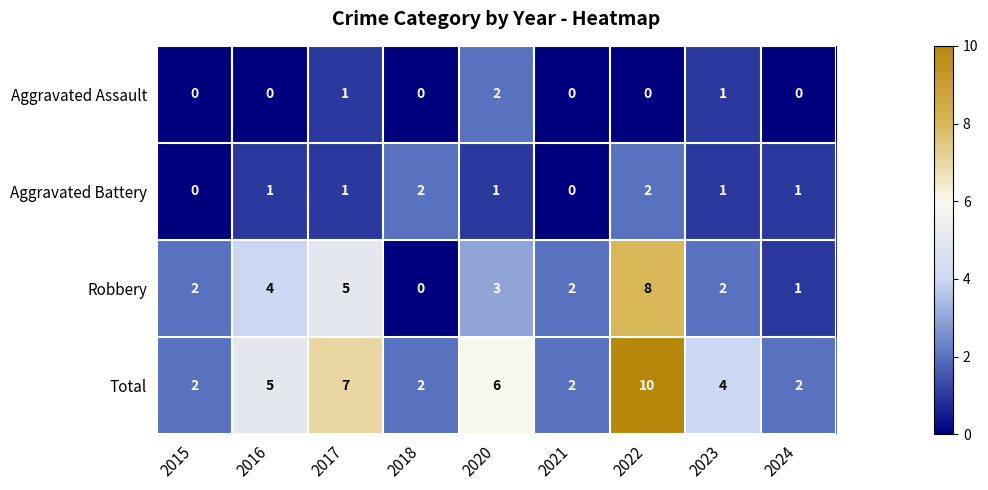

What is the difference between the second highest and second lowest values in the Total series?

5